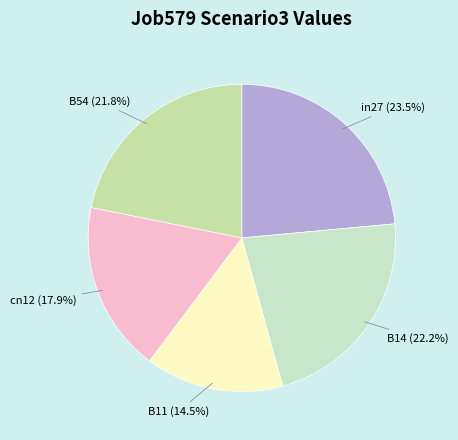

How many slices are in this pie chart?

5